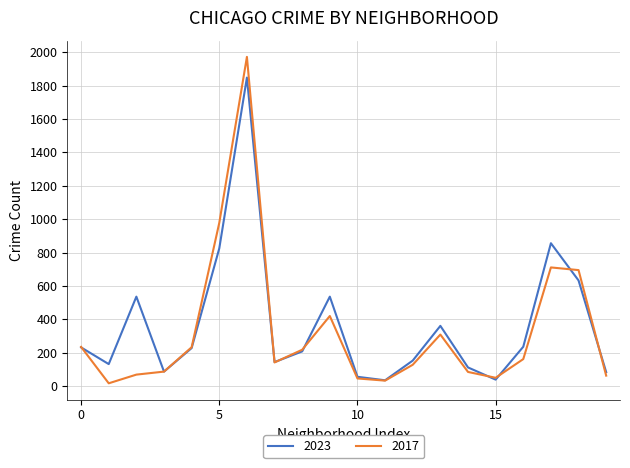

What is the highest value of the 2023 series?

1848